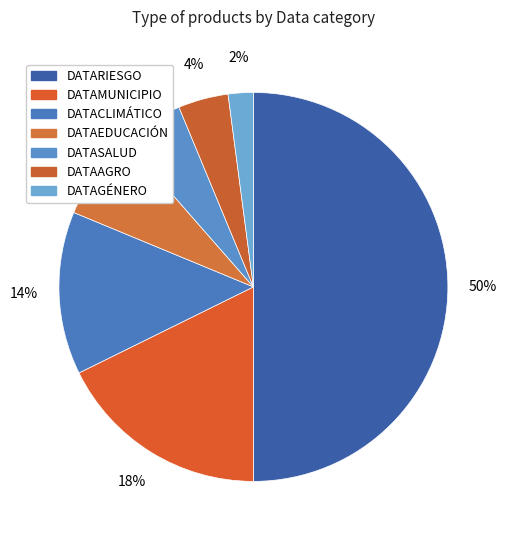

Which category has the biggest portion of the pie?

DATARIESGO